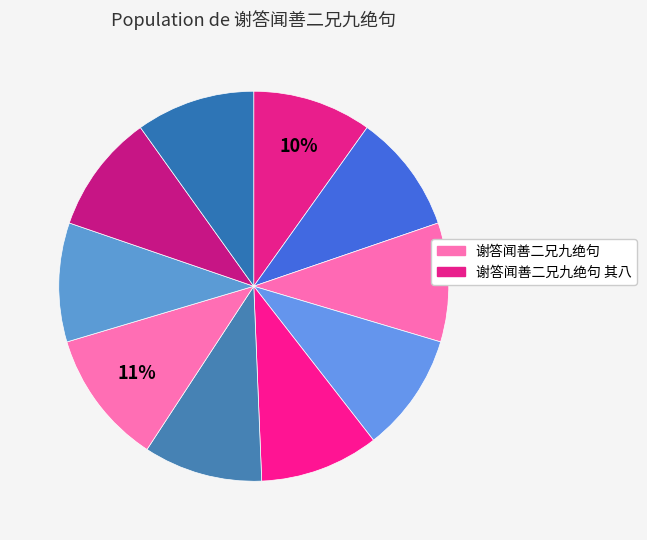

How many slices are in this pie chart?

10